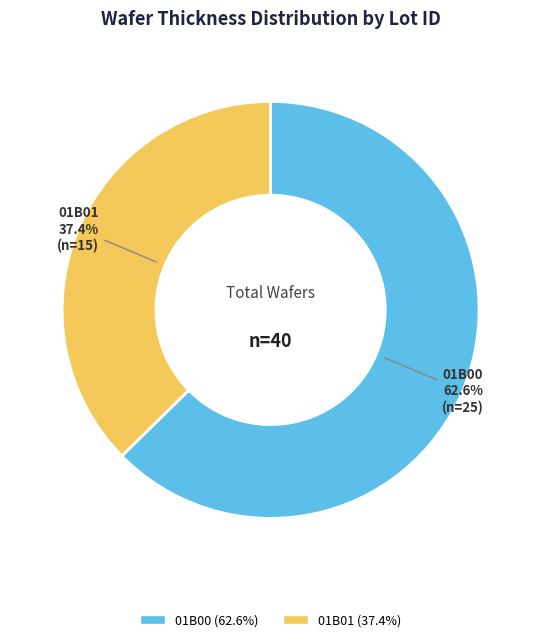

Which category has the biggest portion of the pie?

01B00